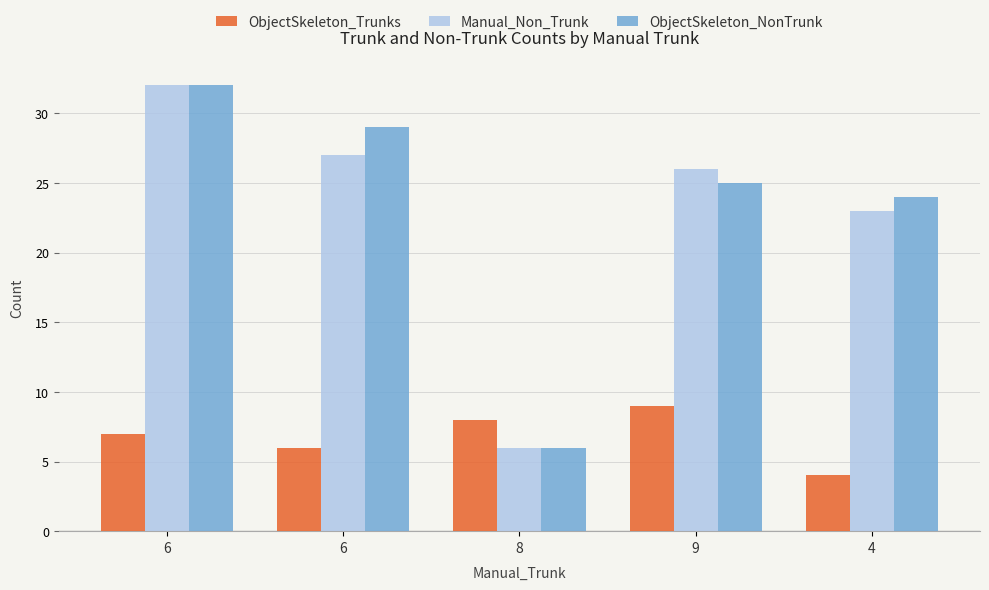

What is the sum of the ObjectSkeleton_Trunks values at 4 and 6?

10